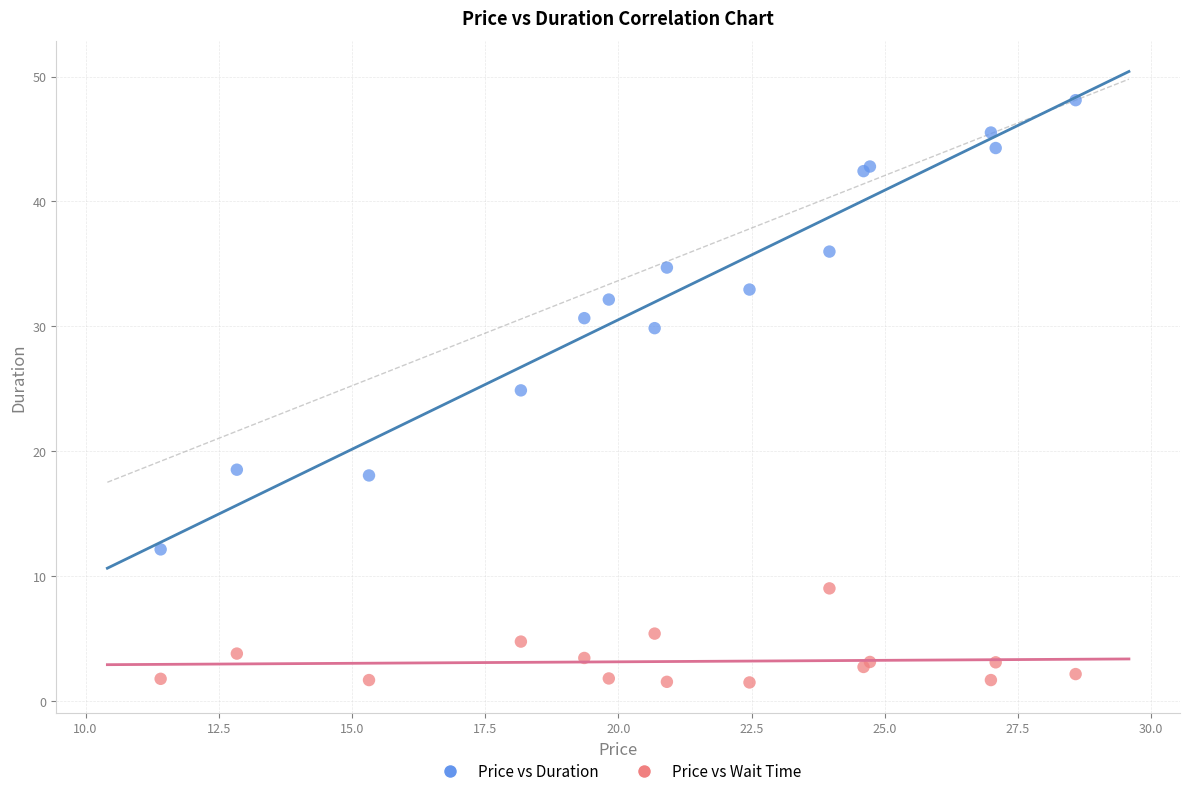

Across all series, what Y value is closest to 24?

24.9